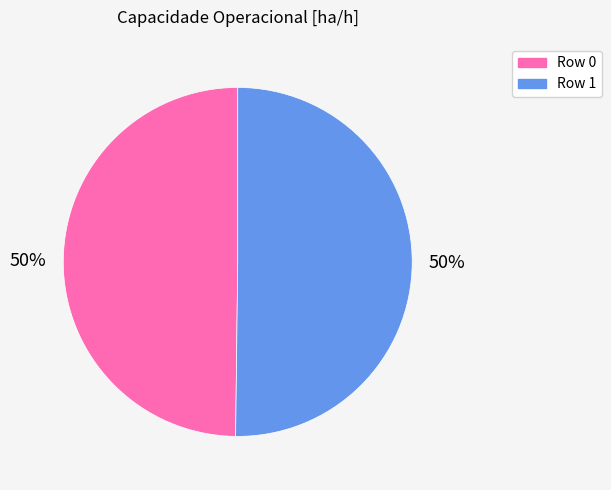

To the nearest percent, what is the average slice percentage?

50%